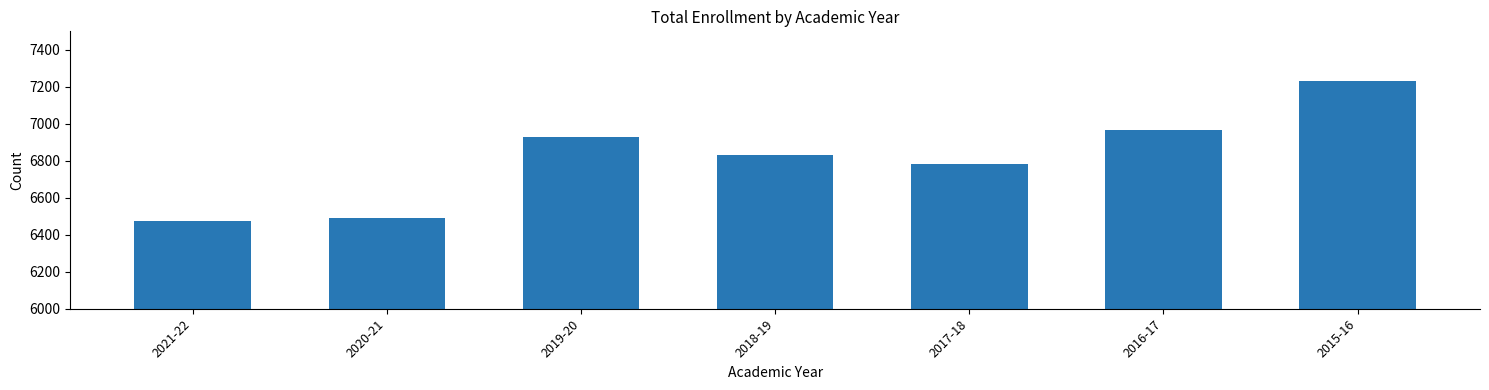

What is the ratio of the value at 2020-21 to the value at 2018-19?

1.0